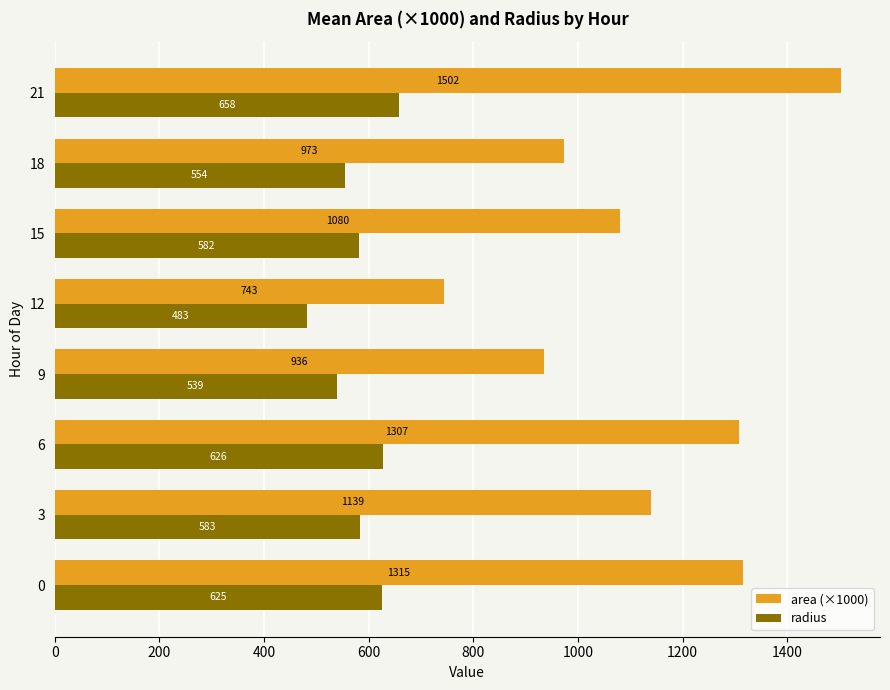

How many data points in area (×1000) are less than 1138?

4